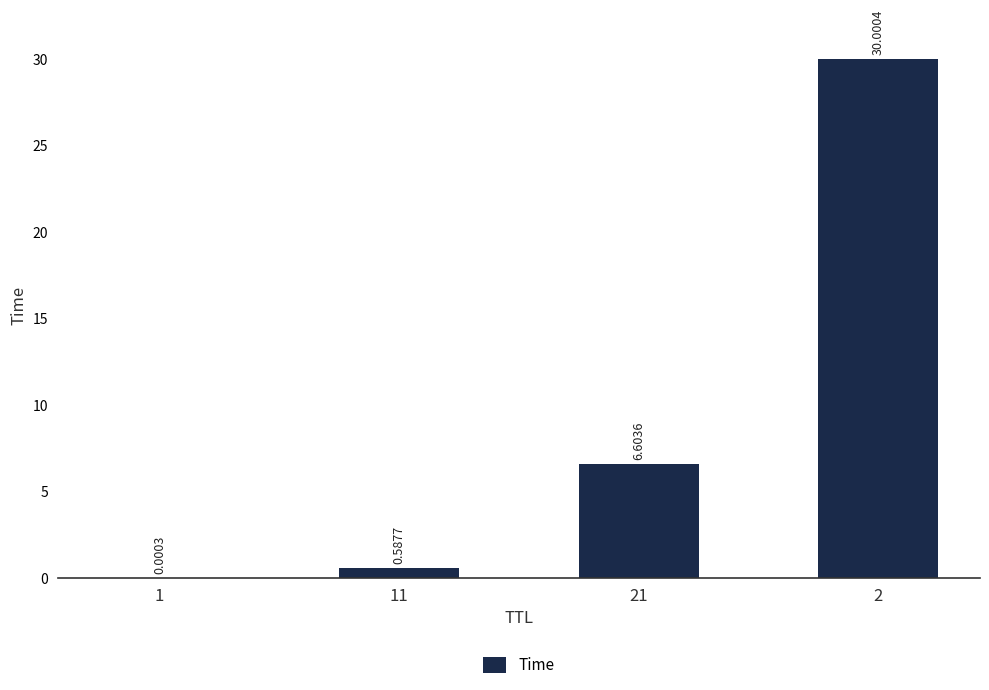

Are the bars horizontal?

No